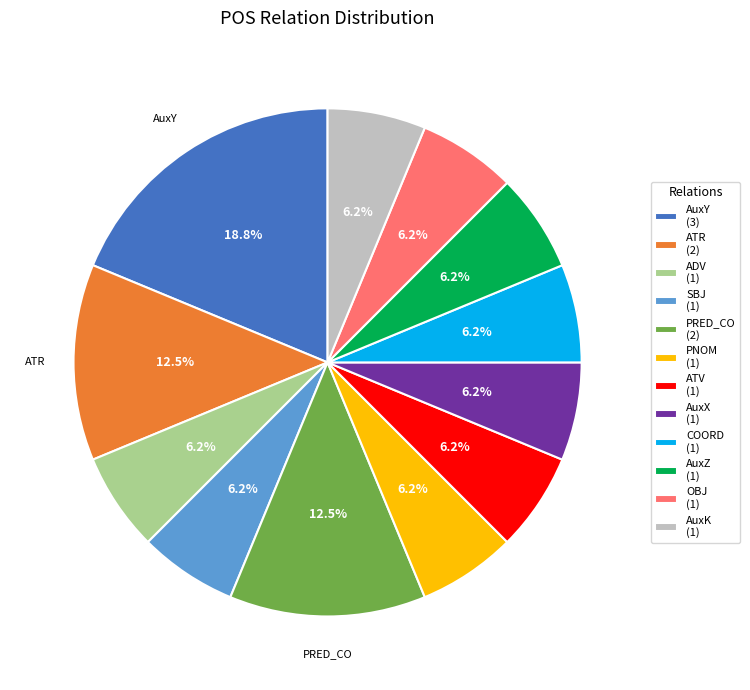

Is AuxZ the majority of the pie?

No